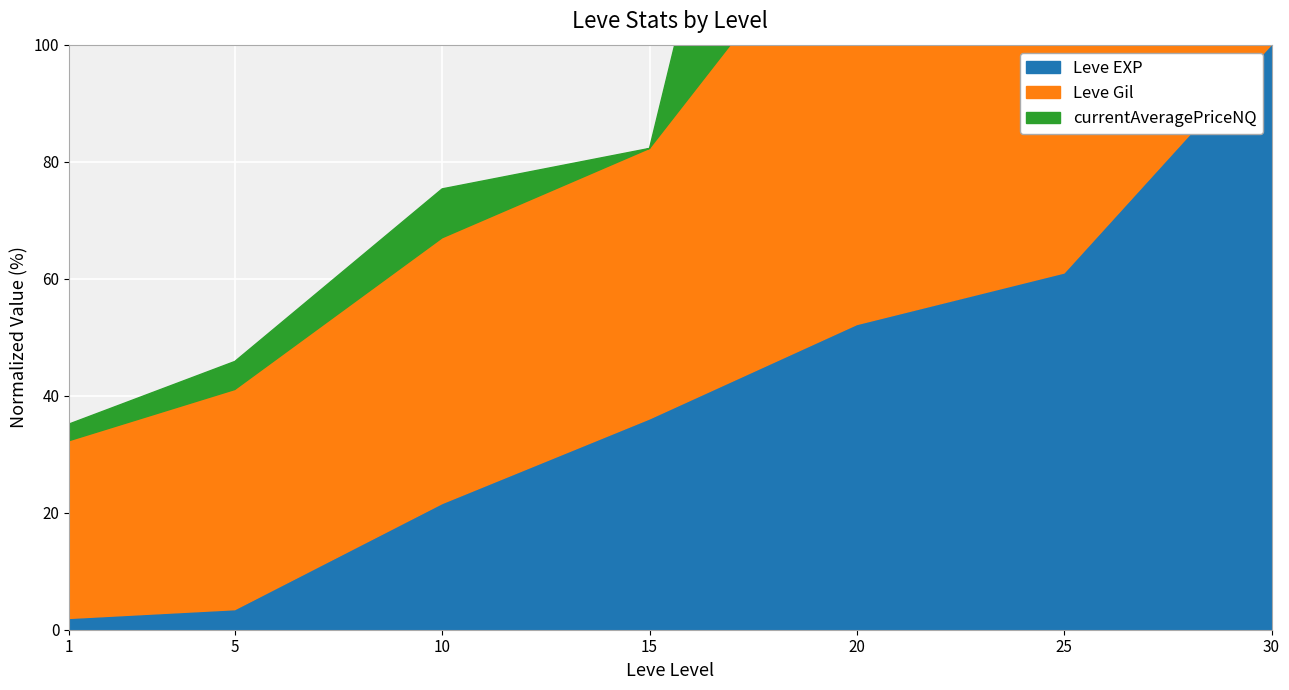

What is the average value of the Leve EXP series?

39.4